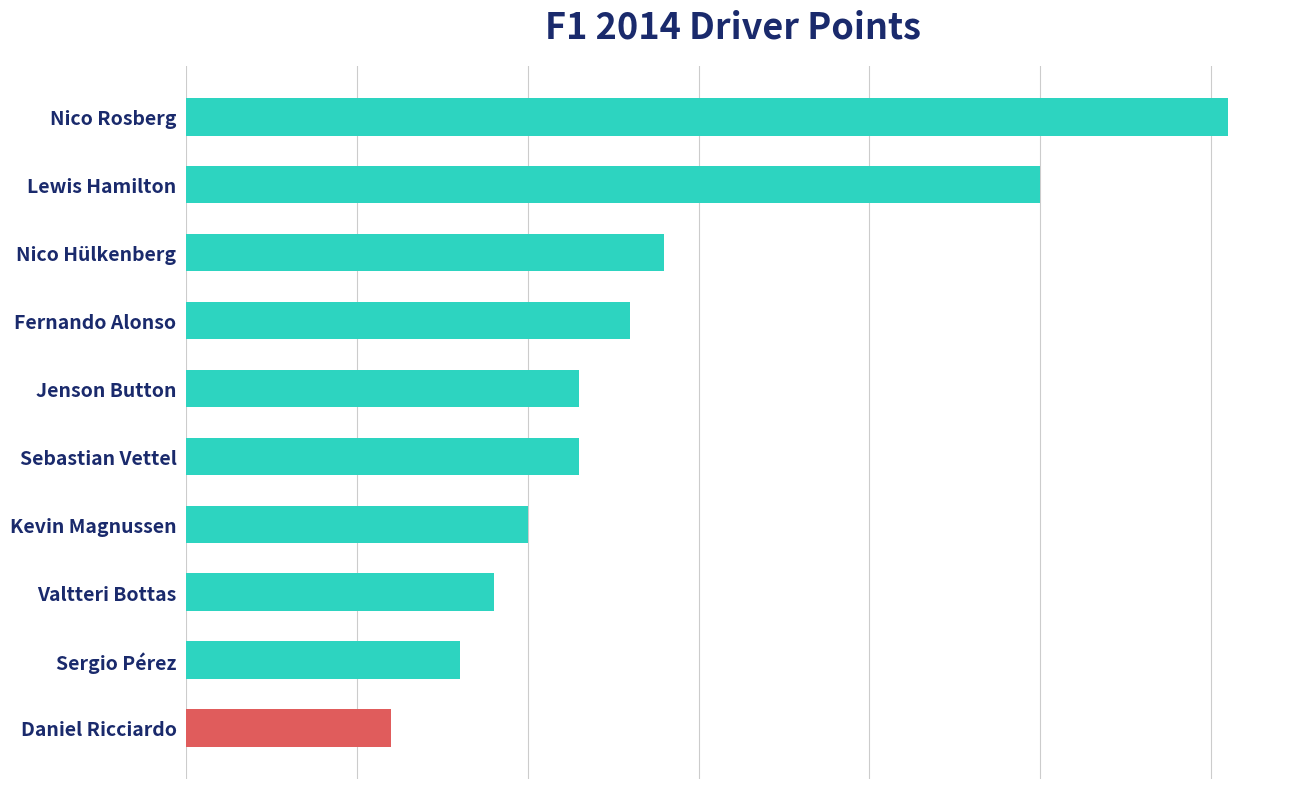

How many bars are there in total?

10